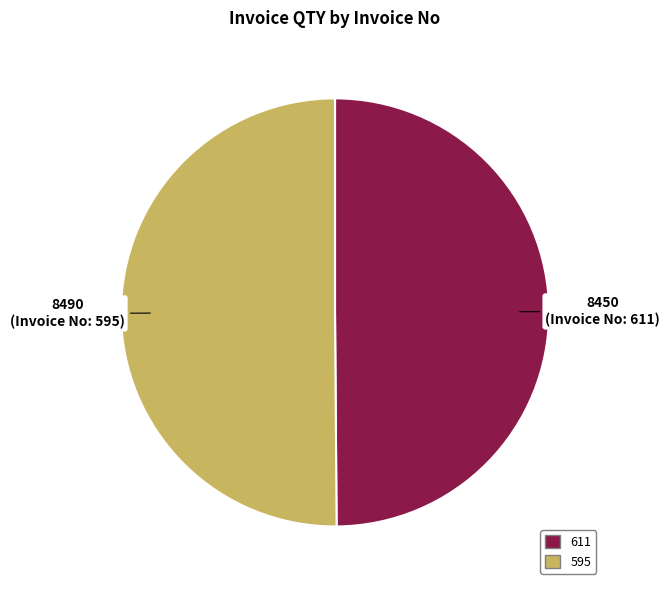

Combined, do 611 and 595 account for over 50%?

Yes